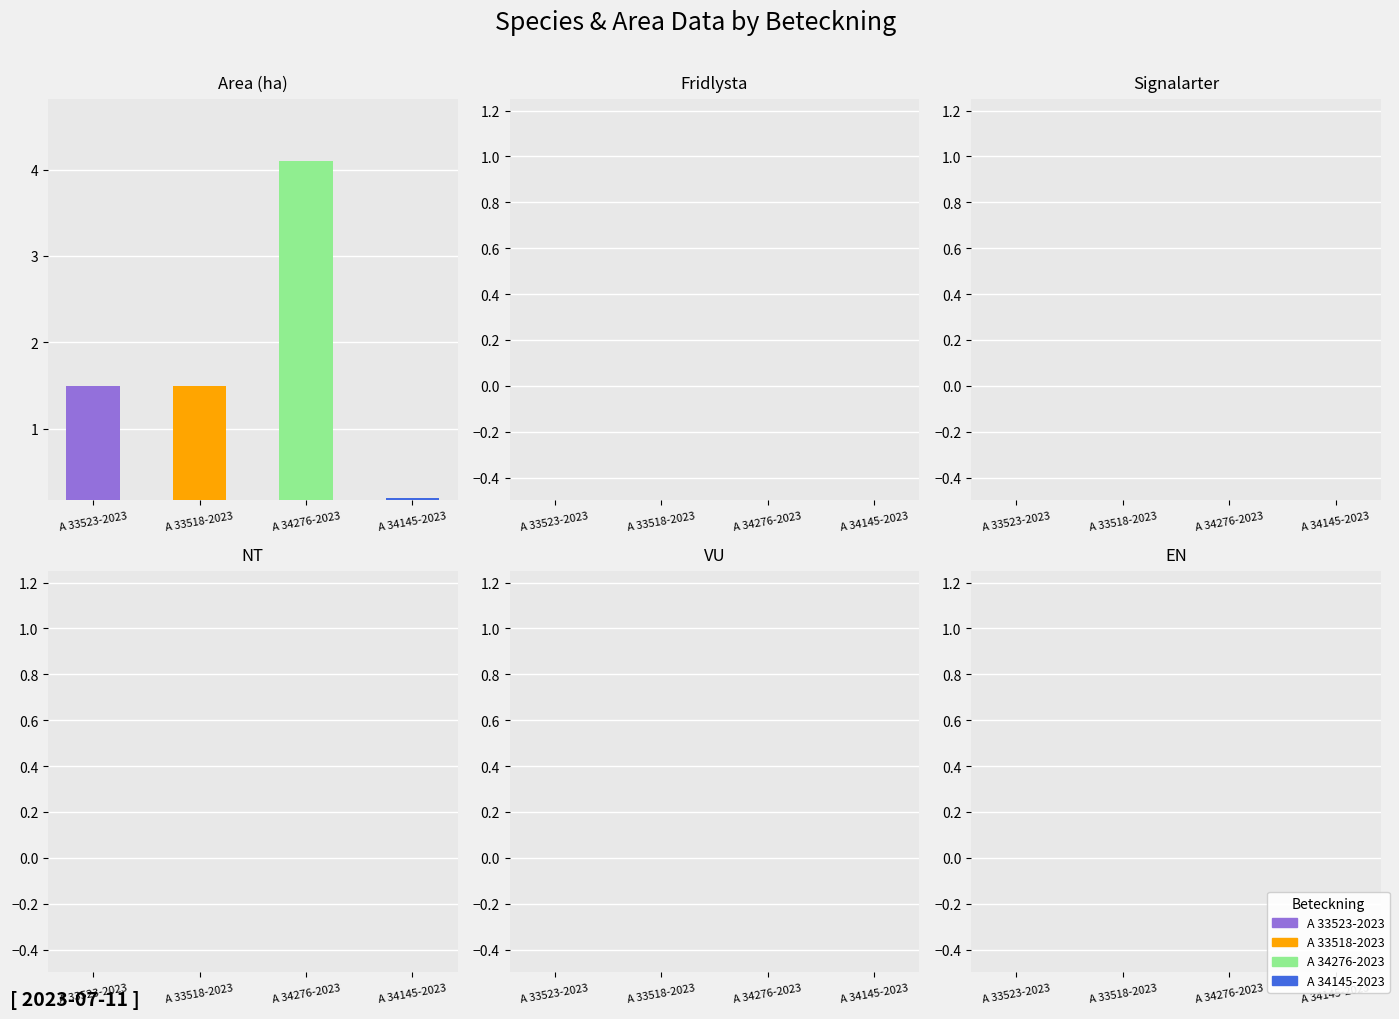

Which has a higher value, A 34276-2023 or A 33518-2023?

A 34276-2023